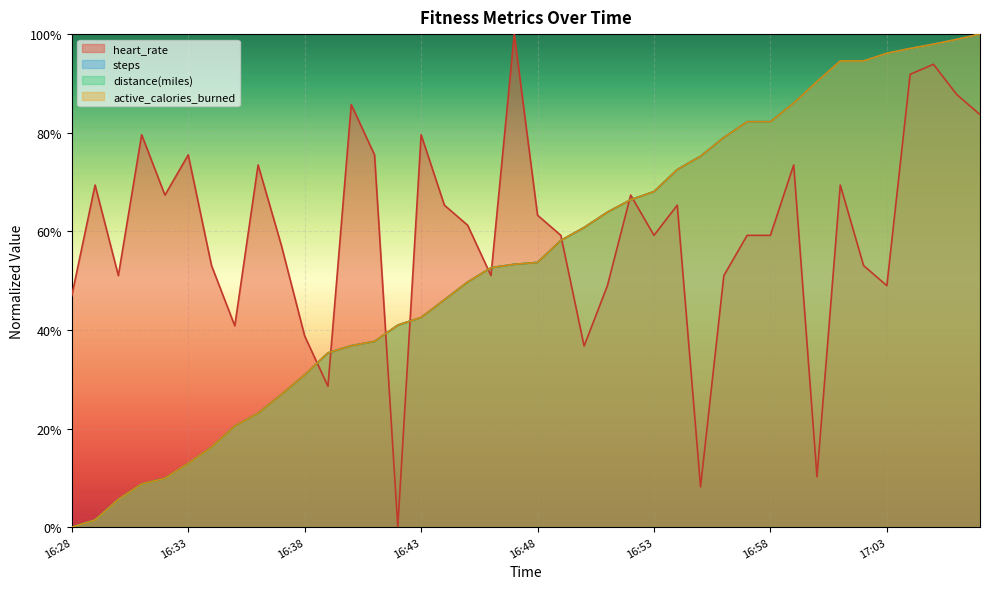

What is the total value across all series at 16:37?

1.4